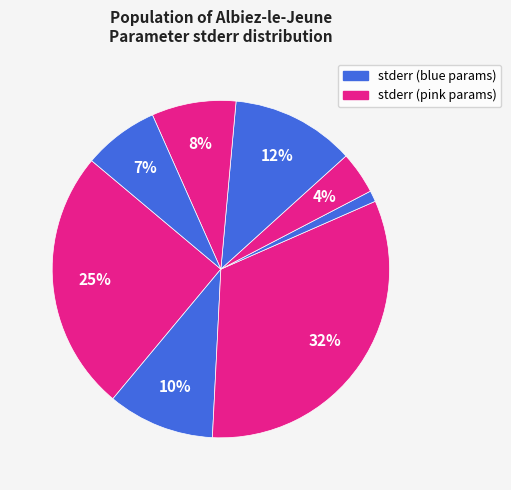

Count the number of slices in the pie.

8